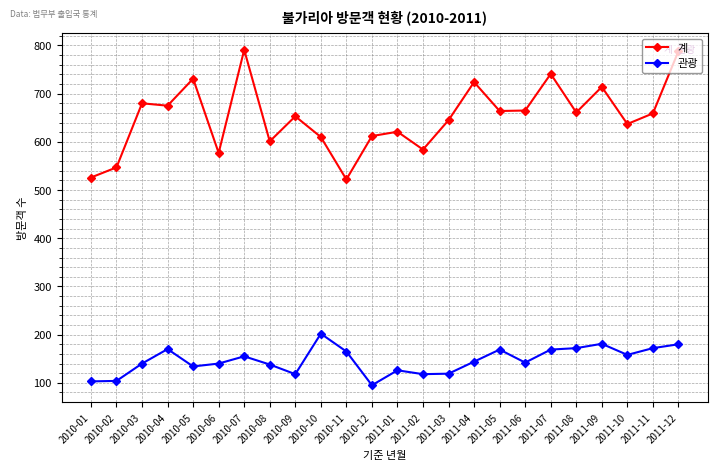

What is the spread (max minus min) of values at 2010-06?

437